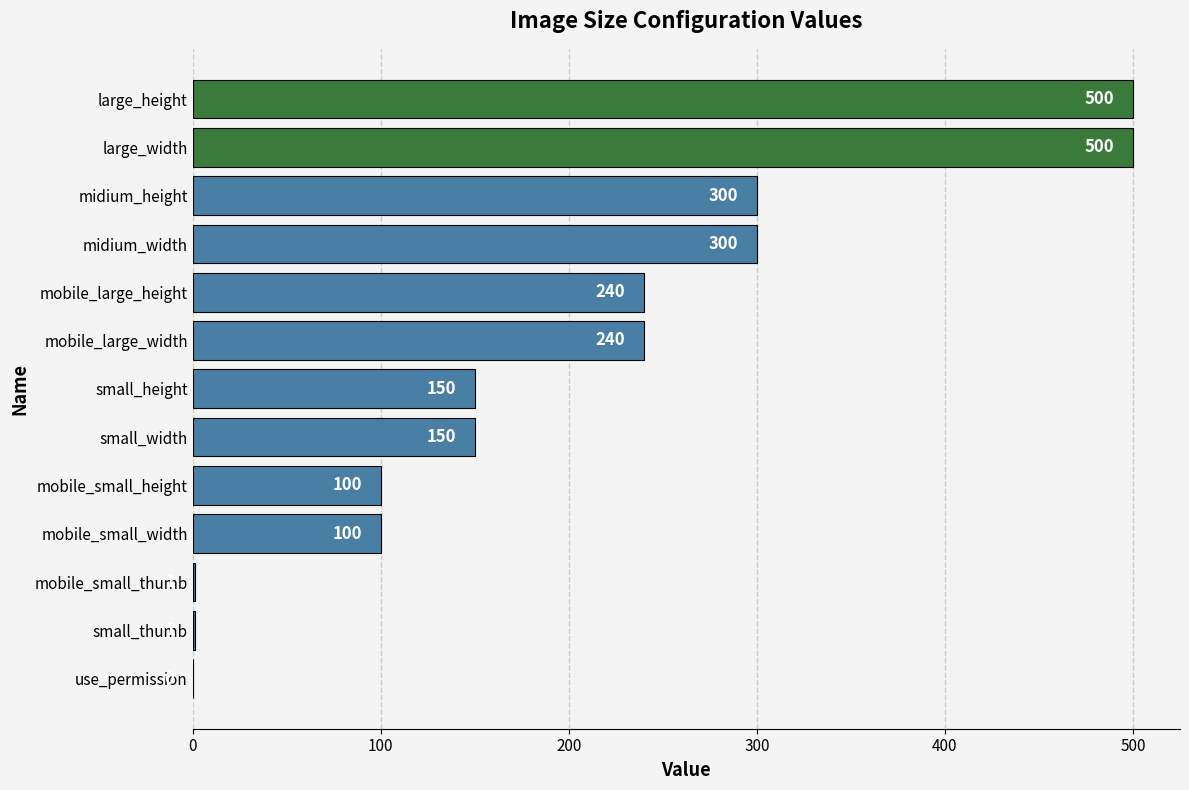

What is the greatest value displayed?

500